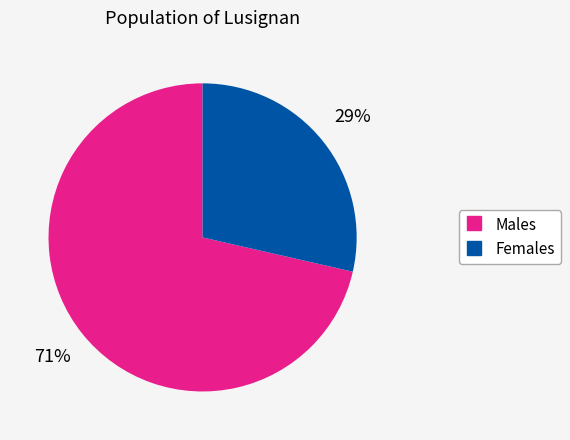

How many segments does this pie chart have?

2